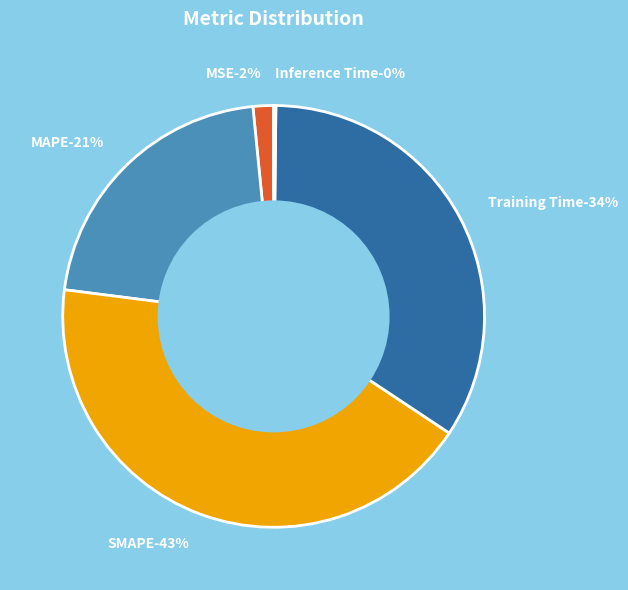

The Training Time slice represents 34% of the pie. True or false?

True